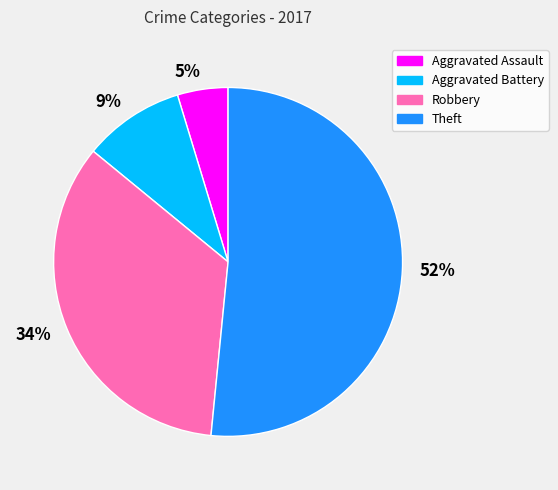

Is it true that Aggravated Battery is 17% of the pie?

False